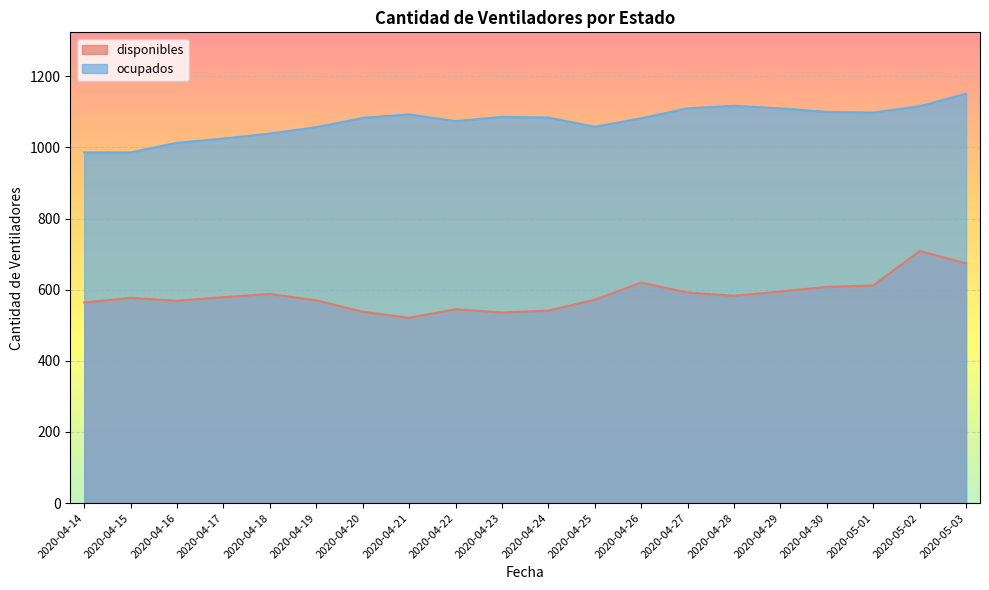

What is the spread (max minus min) of values at 2020-04-23?

550